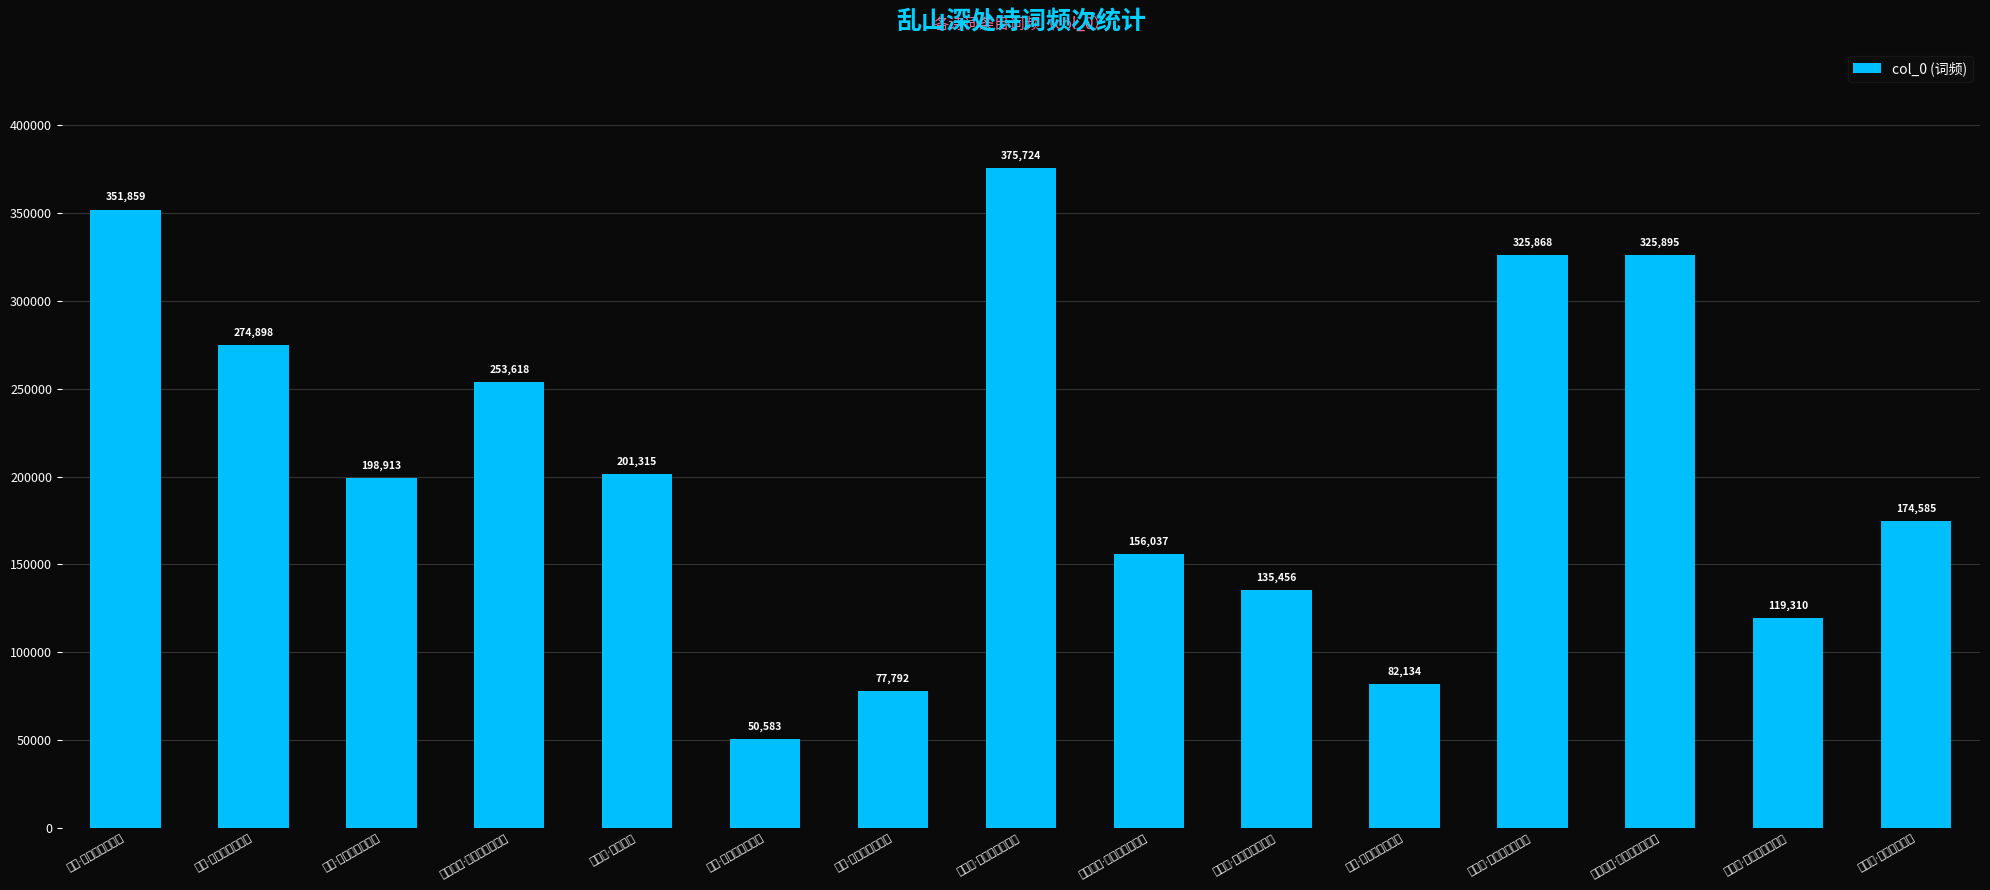

What is the greatest value displayed?

375724